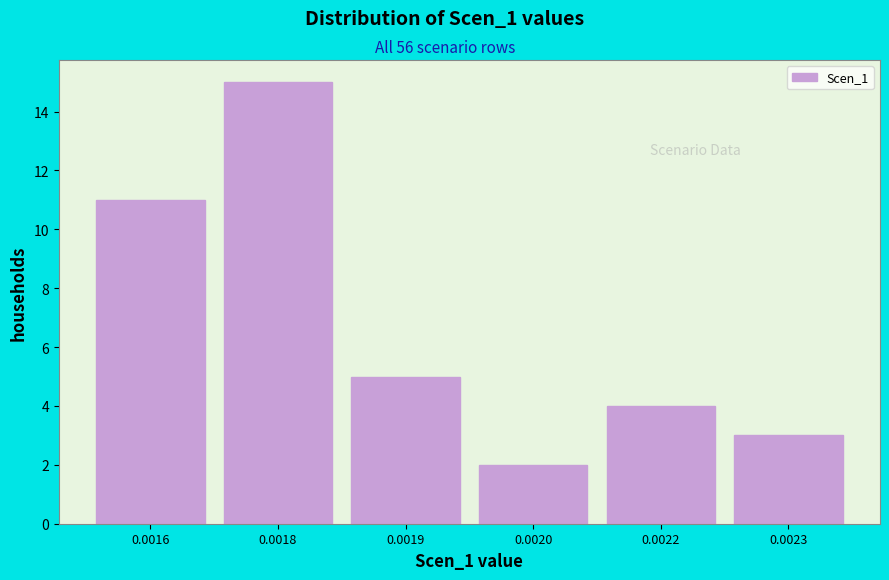

Reading right to left, list all the values displayed in this chart.

0.0023=3	0.0022=4	0.0020=2	0.0019=5	0.0018=15	0.0016=11